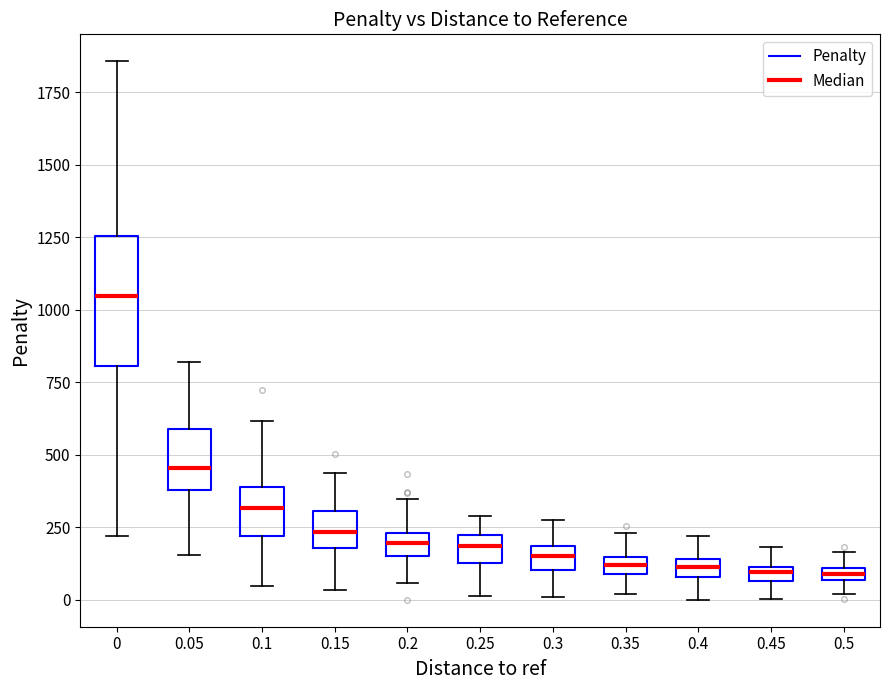

Where does the lower whisker of the box at x = 0.1 end on the y-axis? The values are not printed on the chart, so give them approximately, as read against the axis.

50